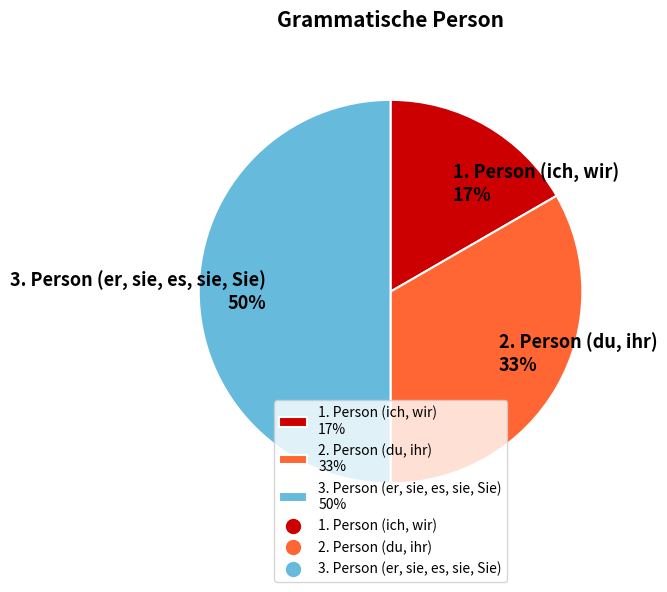

What is the largest slice in the pie chart?

3. Person (er, sie, es, sie, Sie)